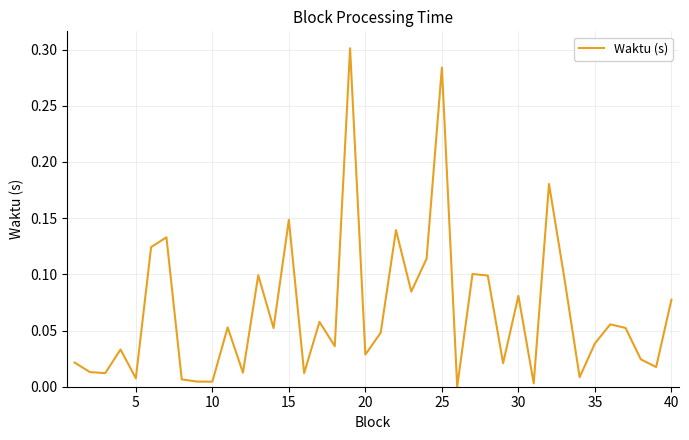

True or false: the data shows 0.2 at 25.

False